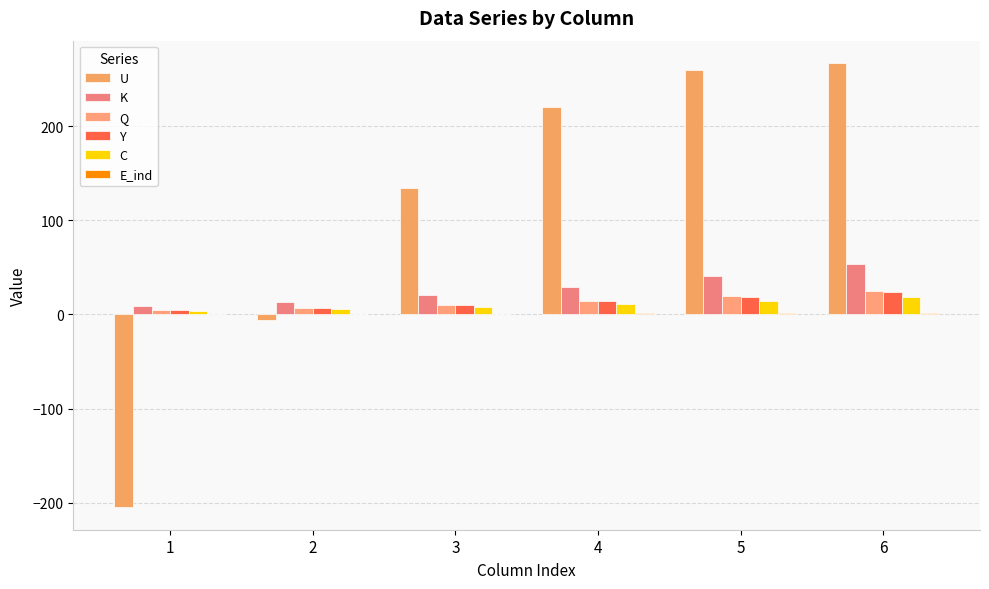

The value of U at 4 is 134.7. True or false?

False